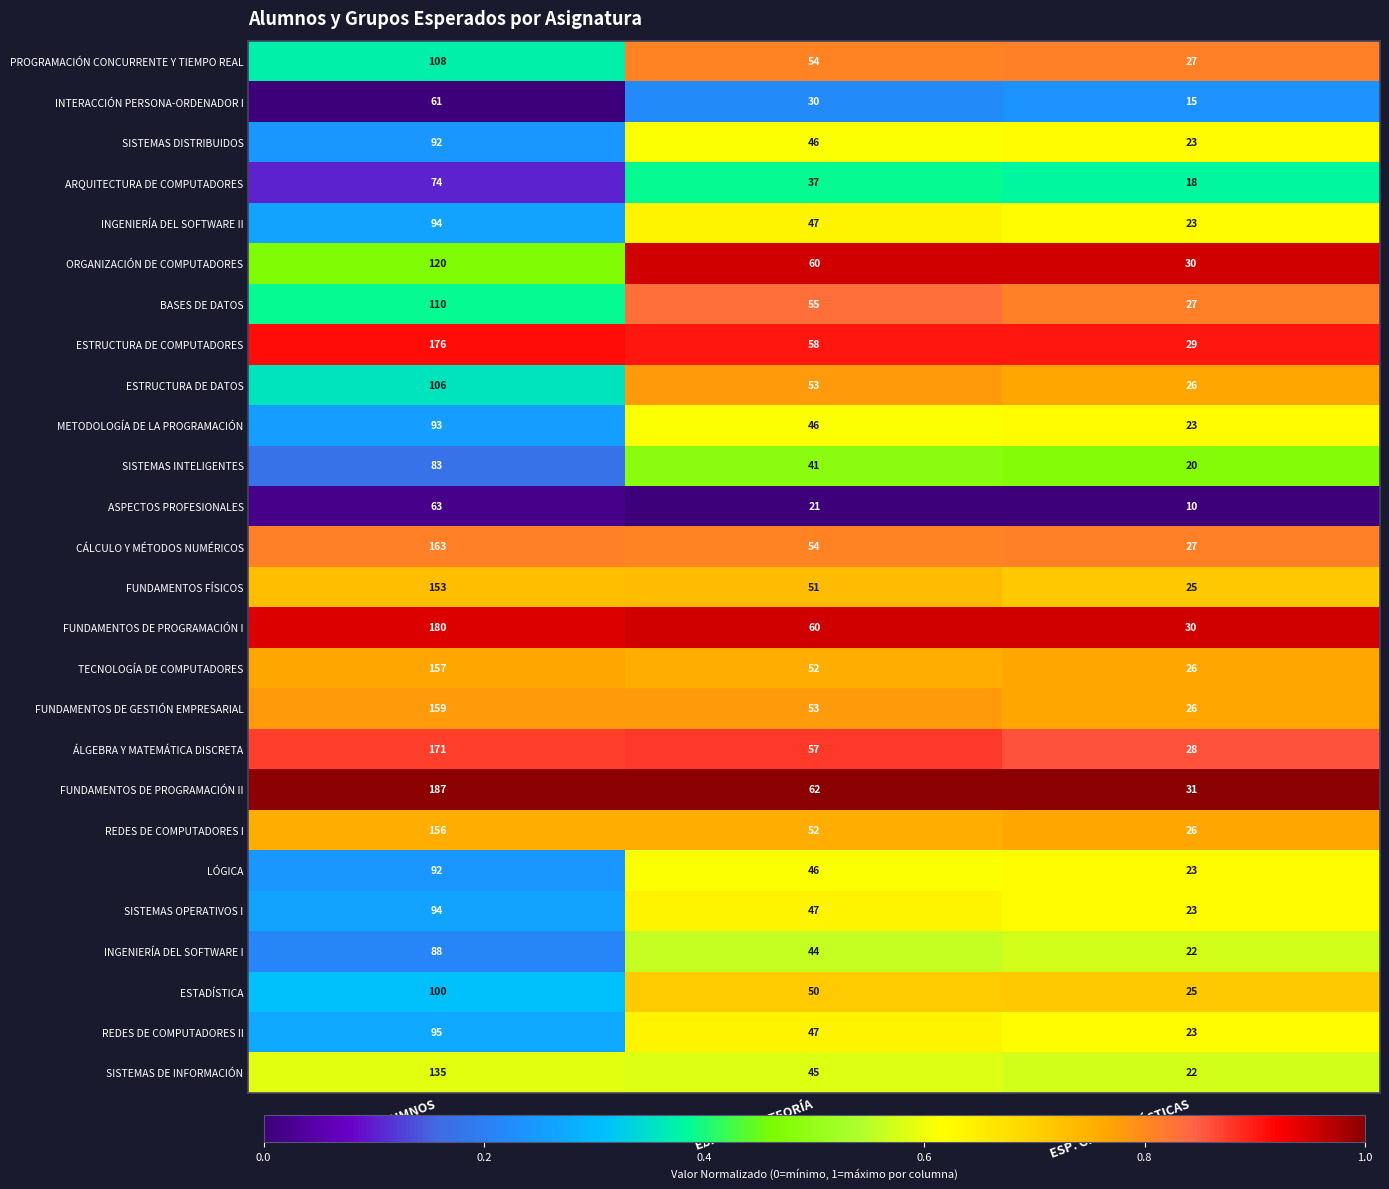

Which series changed the most between ALUMNOS and ESP. GRUPO TEORÍA?

FUNDAMENTOS DE PROGRAMACIÓN II